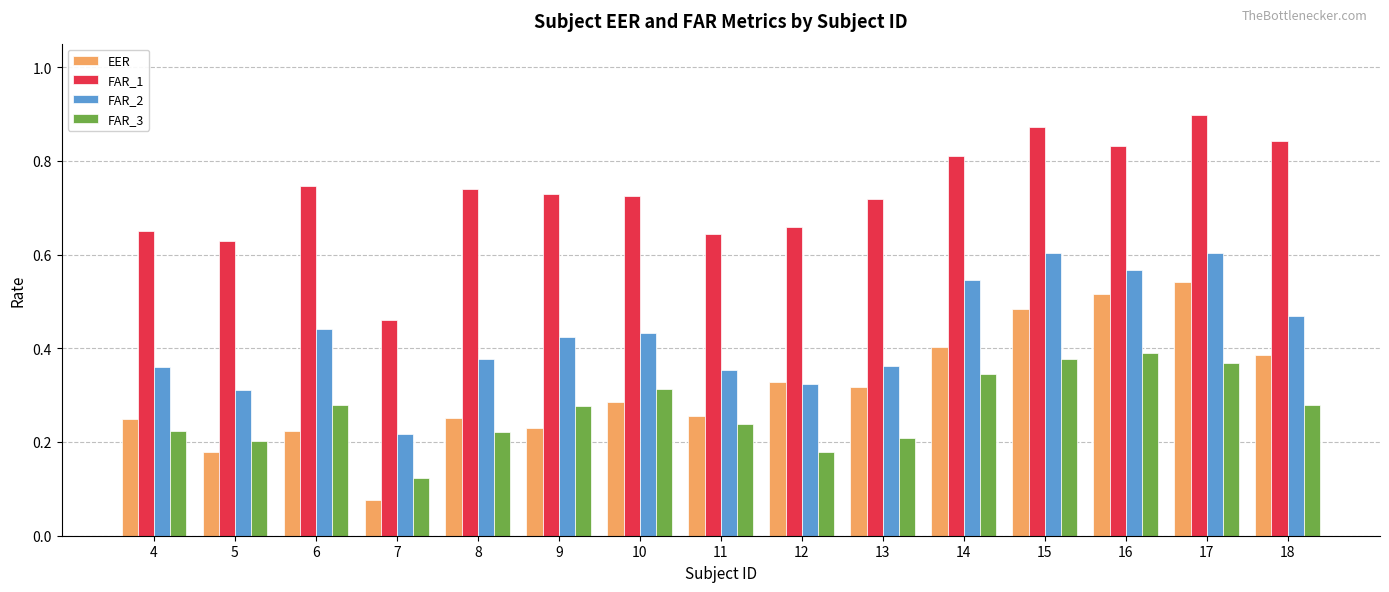

True or false: FAR_2 has a value of 0.6 at 15.

True